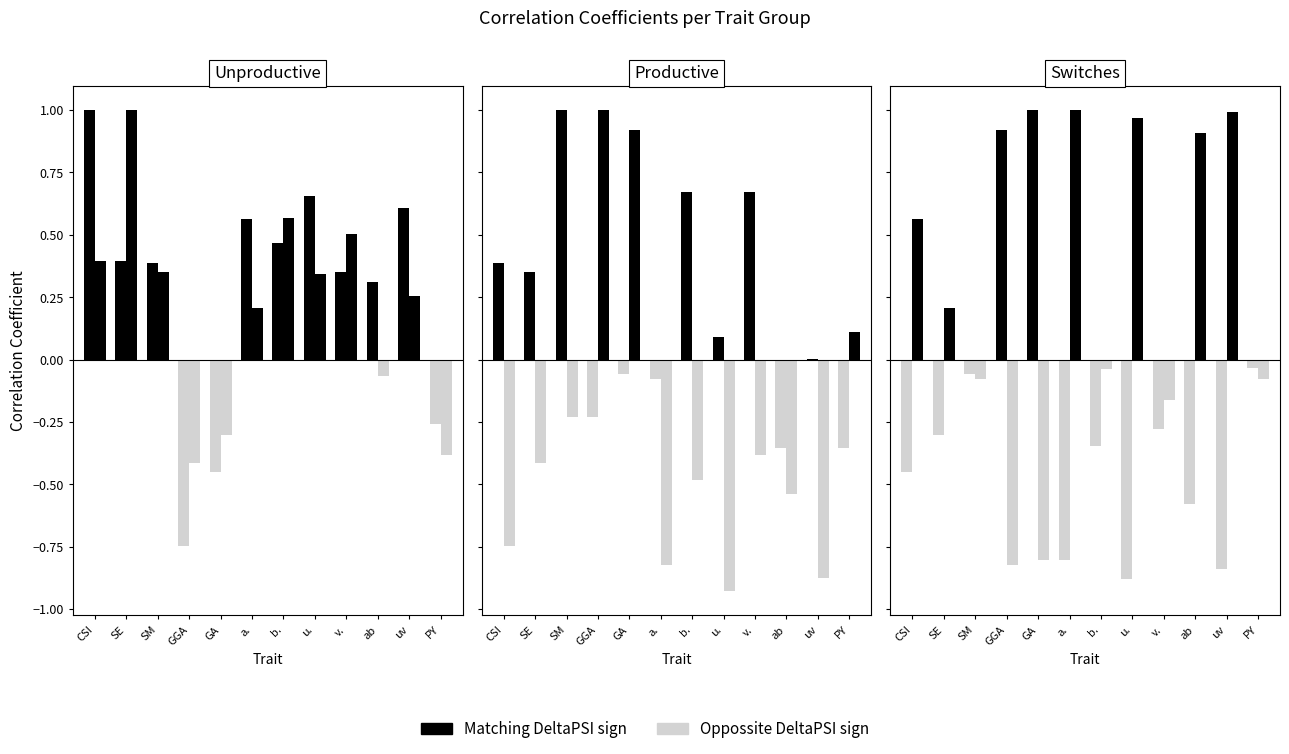

Which series changed the most between u. and uv?

Matching DeltaPSI sign